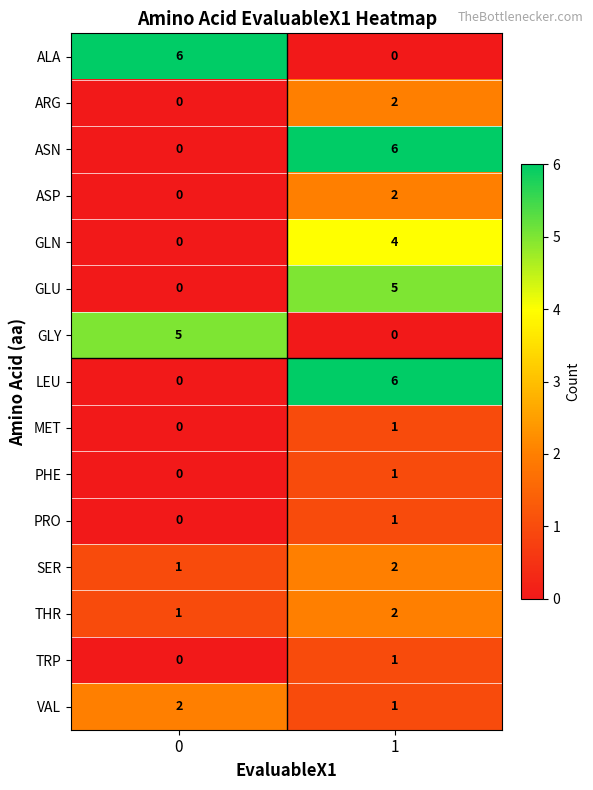

What is the difference between the highest and lowest values at 1?

6